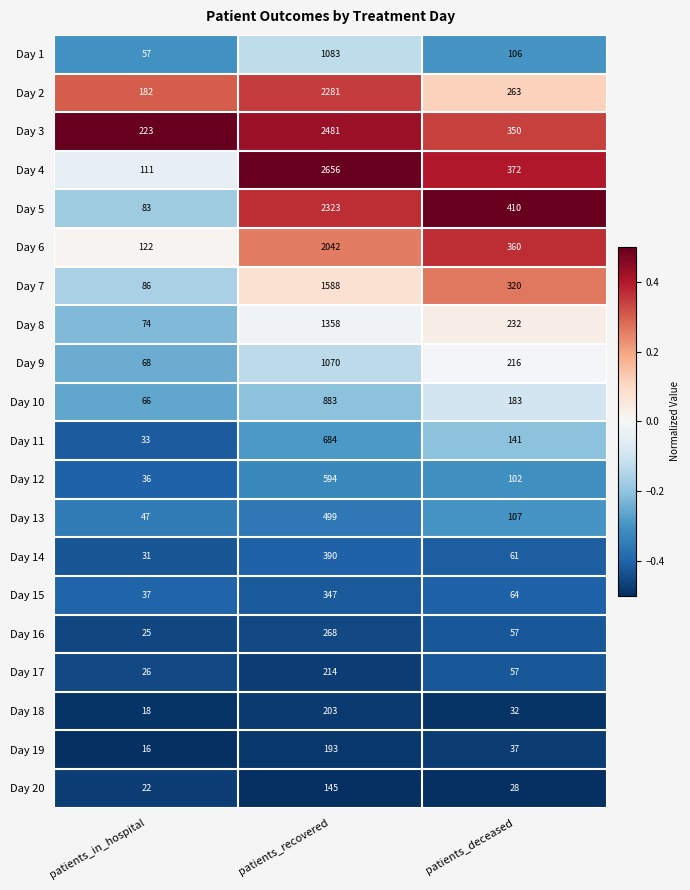

How many data points does each series have?

3